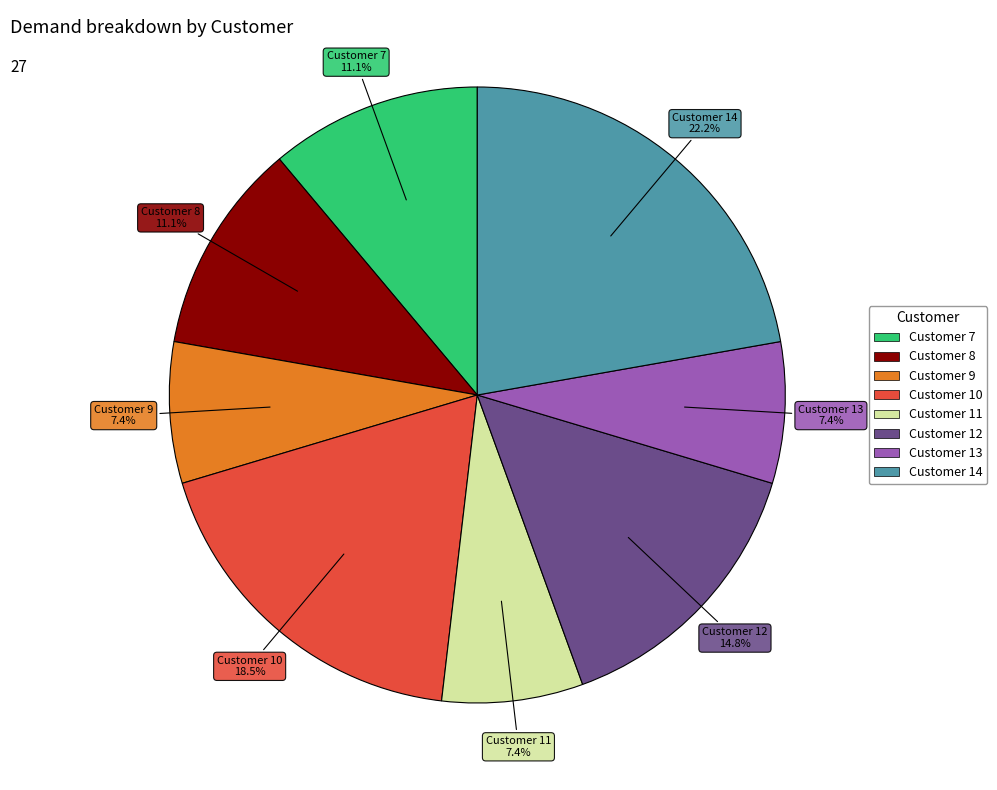

Count the number of slices in the pie.

8